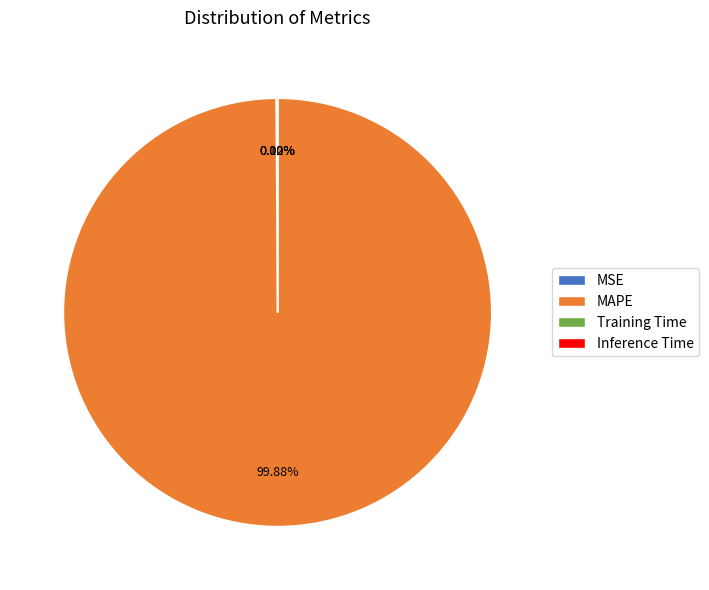

What is the largest slice in the pie chart?

MAPE